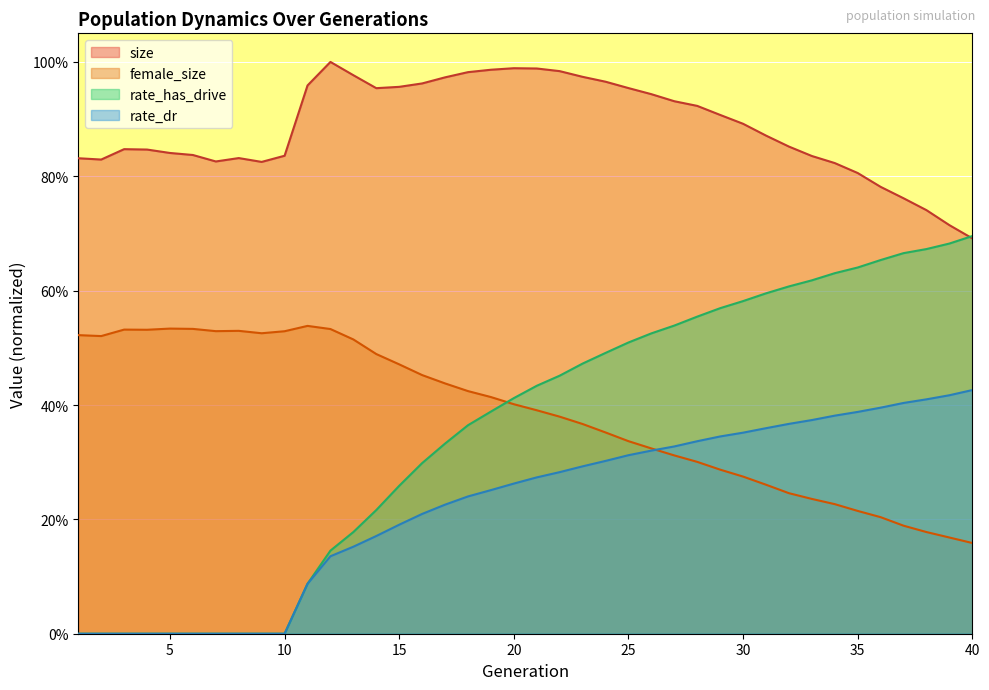

The size series shows 1.7 at 16. True or false?

False